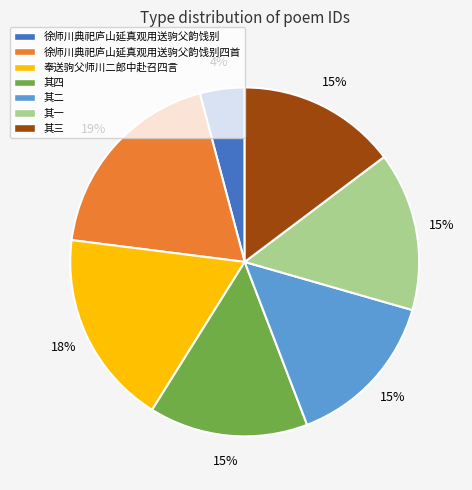

To the nearest percent, what is the average slice percentage?

14%